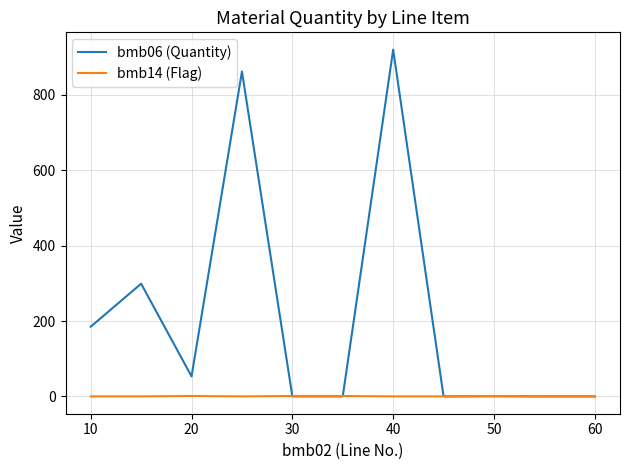

Rank the series by their maximum value, from lowest to highest.

bmb14 (Flag), bmb06 (Quantity)